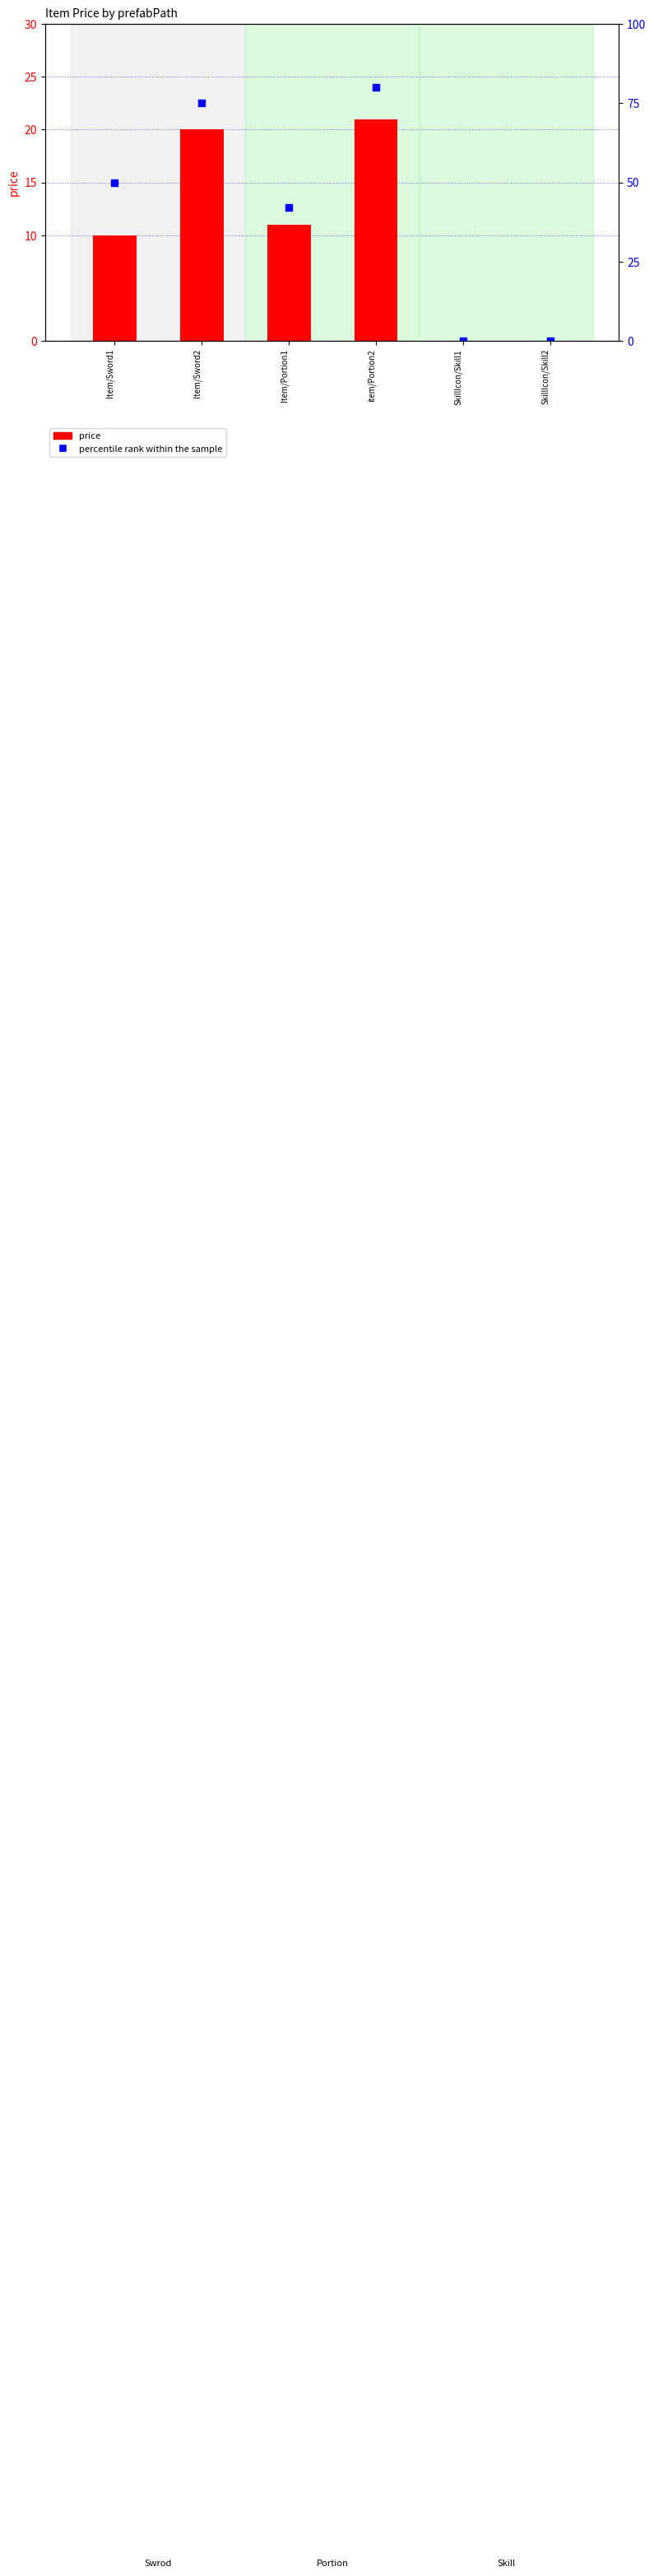

What position from the right is SkillIcon/Skill2?

1